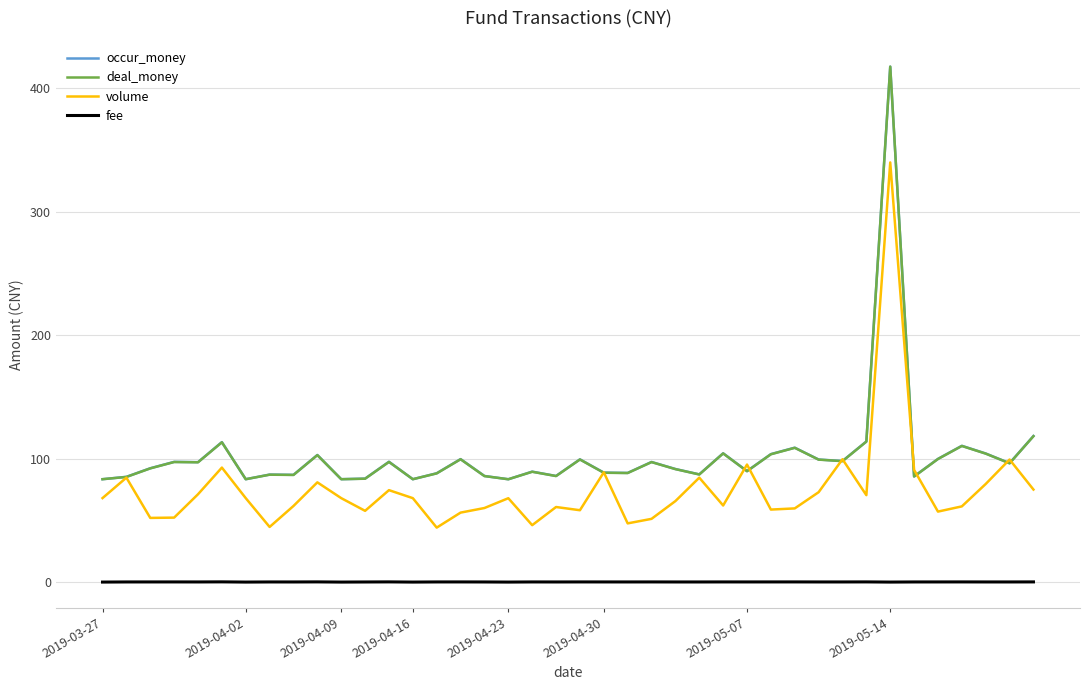

What is the maximum value for deal_money?

417.4